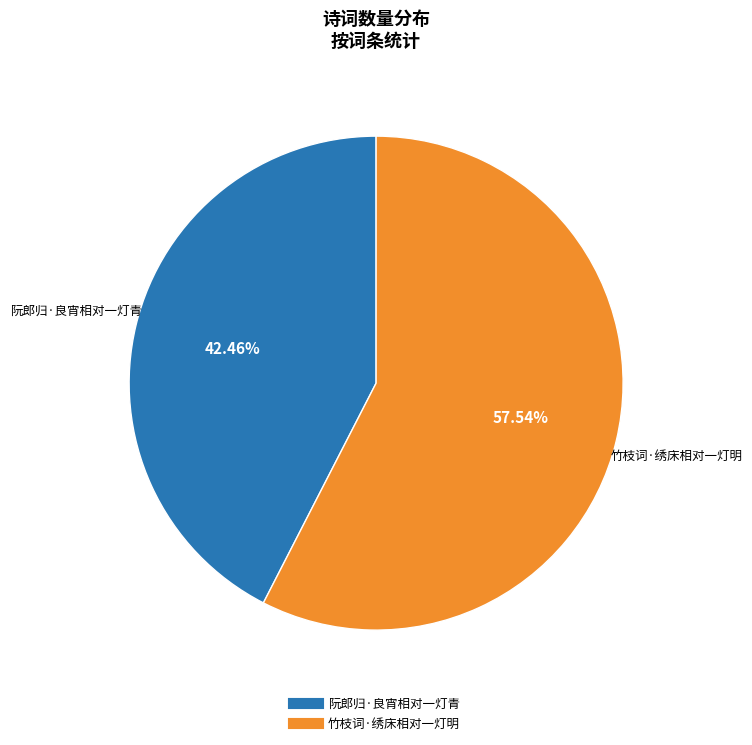

To the nearest percent, what is the difference between the largest and smallest slice percentages?

15%